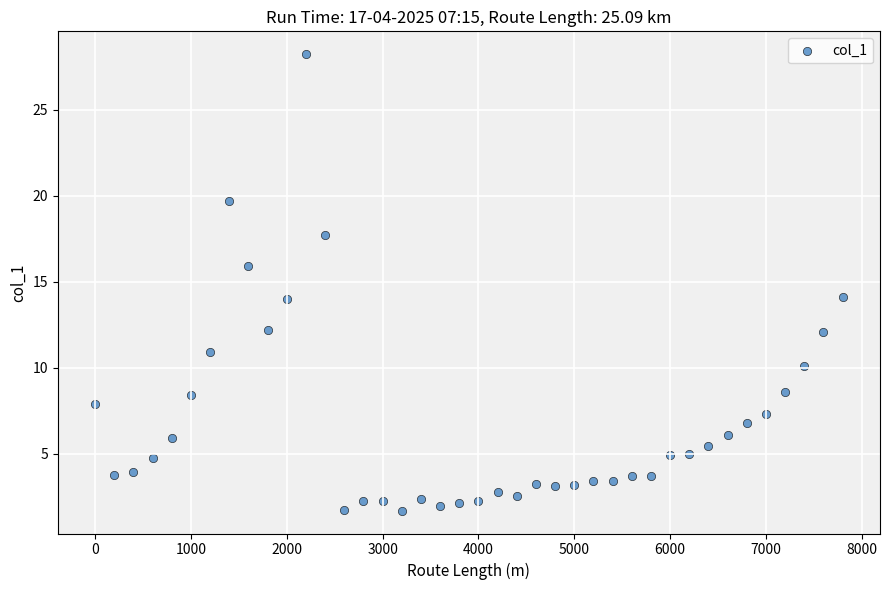

What is the range of X values (max minus min)?

7800.0